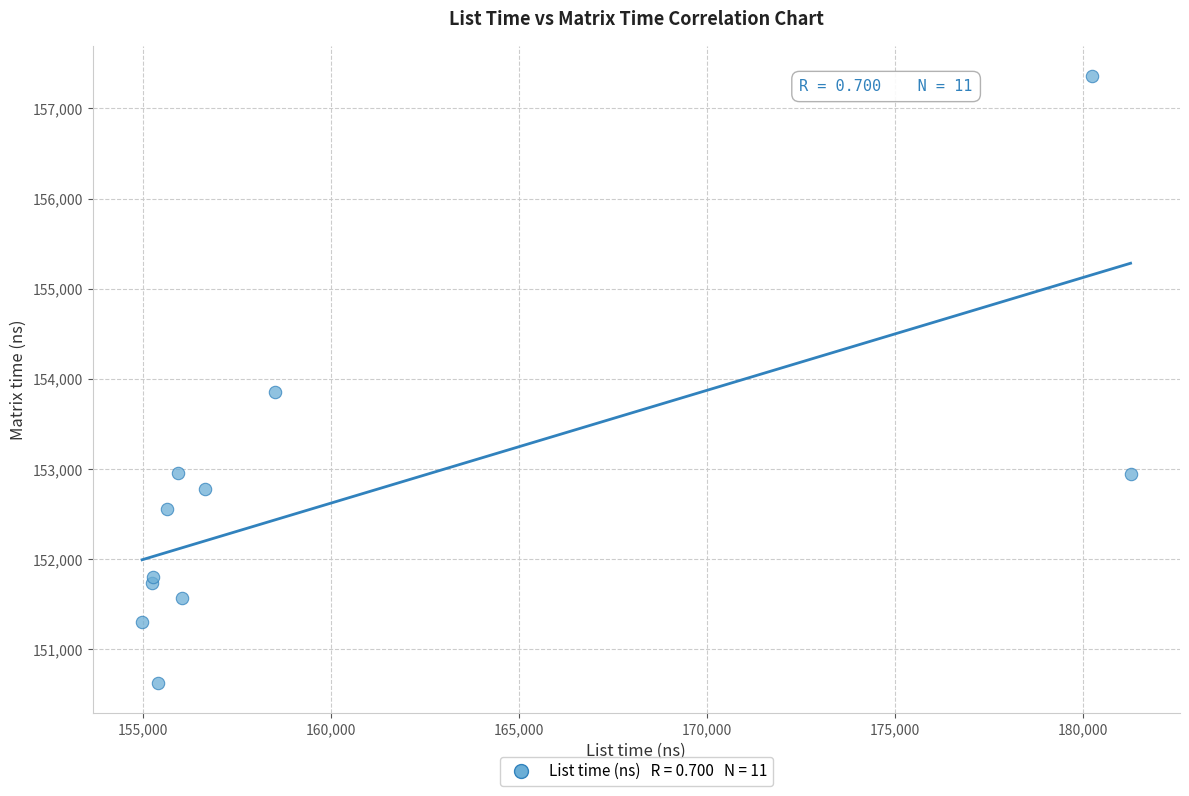

What Y value in the scatter plot is closest to 153993?

153859